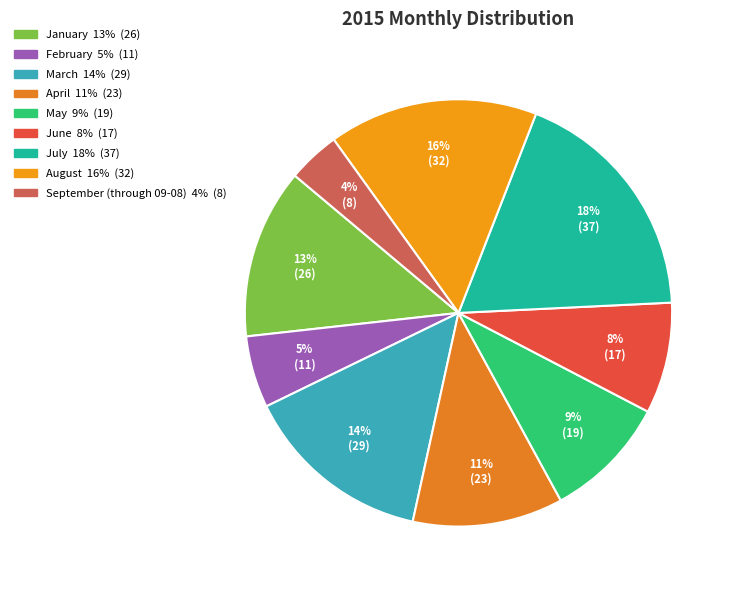

Count the number of slices in the pie.

9